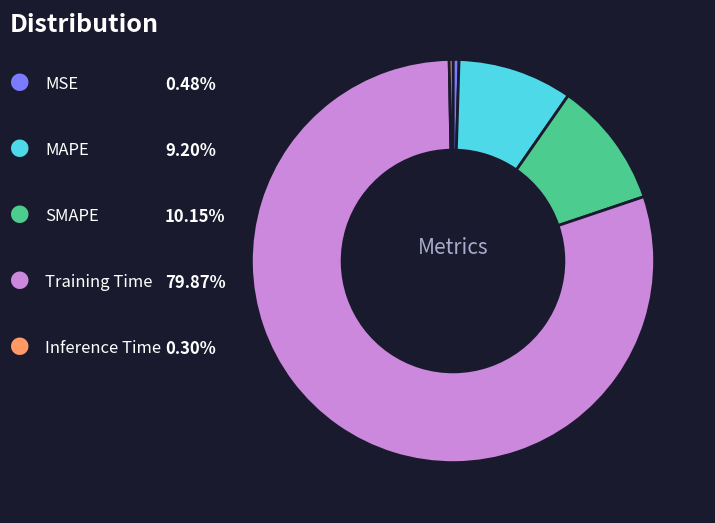

Is there a majority slice in this chart?

Yes